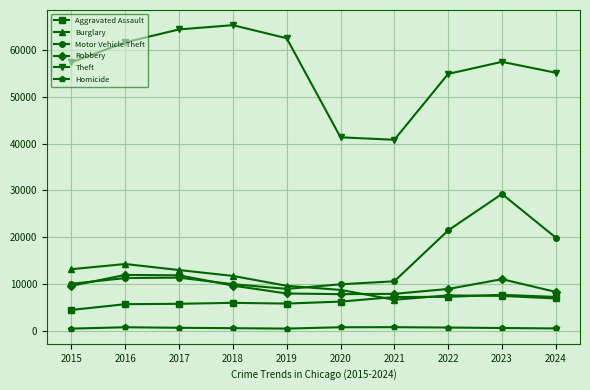

List the series in order of their peak value, highest first.

Theft, Motor Vehicle Theft, Burglary, Robbery, Aggravated Assault, Homicide